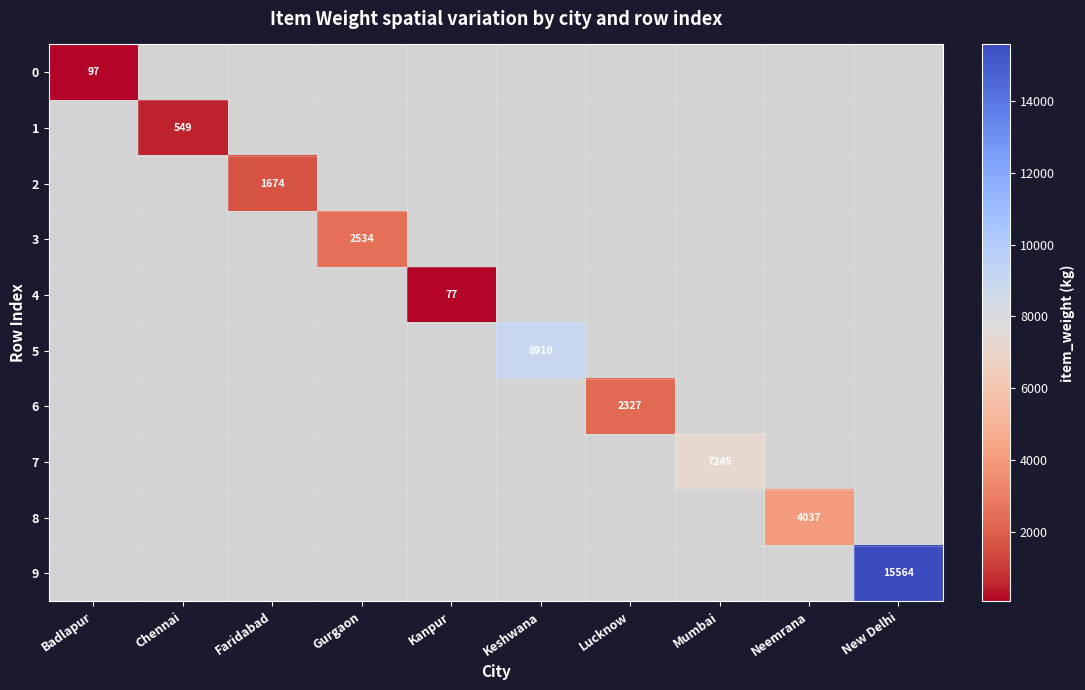

Which label corresponds to the smallest value in the chart?

Kanpur